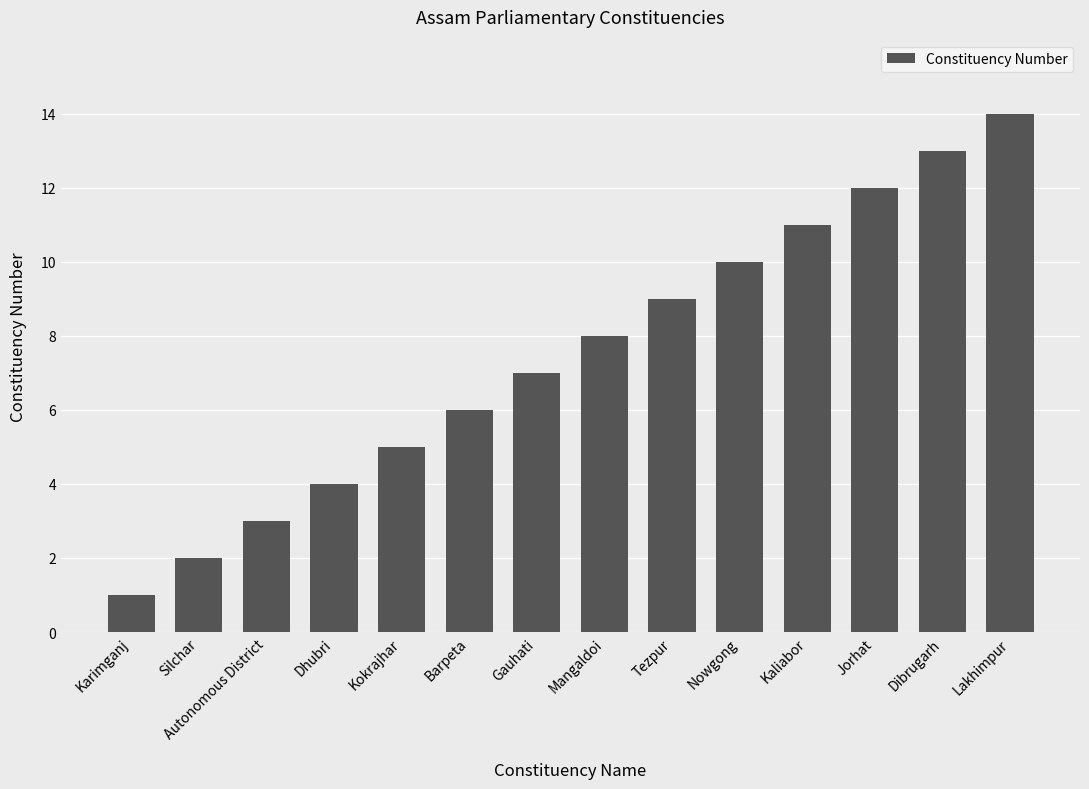

Count the number of categories in the chart.

14